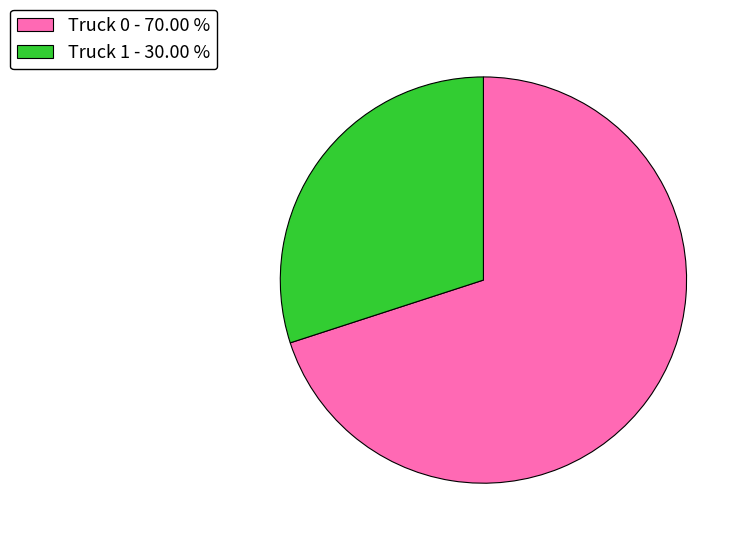

Is there any slice that represents more than half of the pie?

Yes